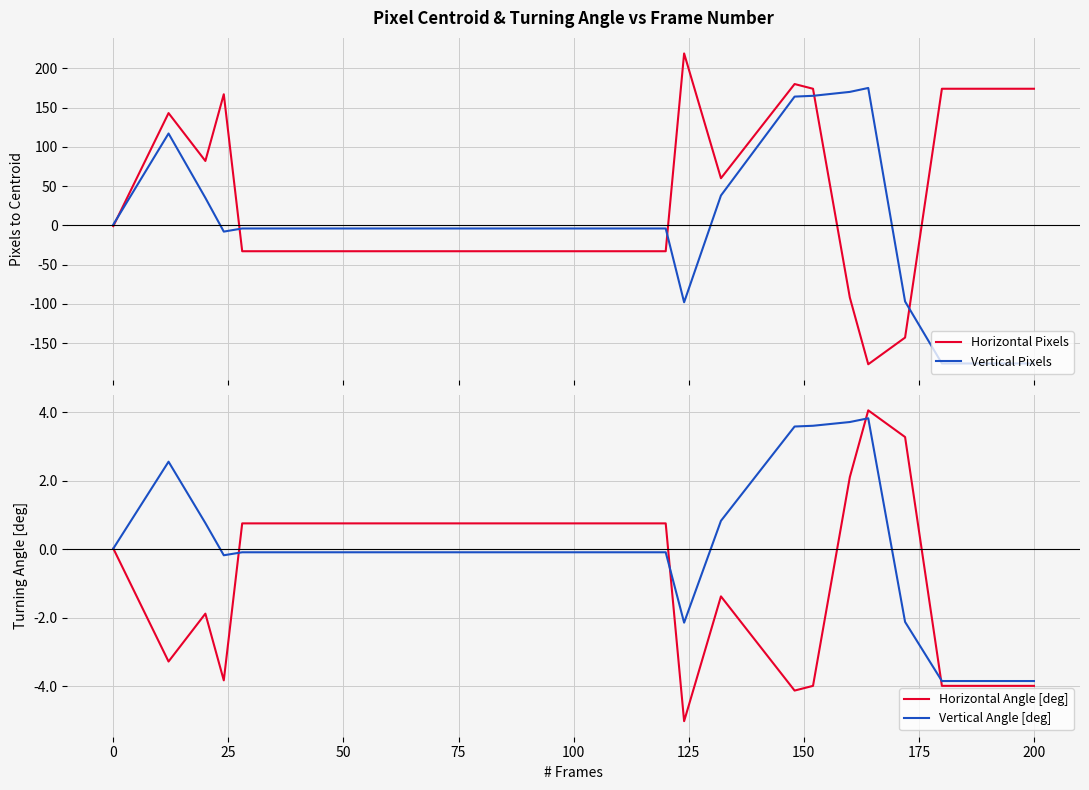

What are all the series names shown in the legend?

Horizontal Pixels, Vertical Pixels, Horizontal Angle [deg], Vertical Angle [deg]